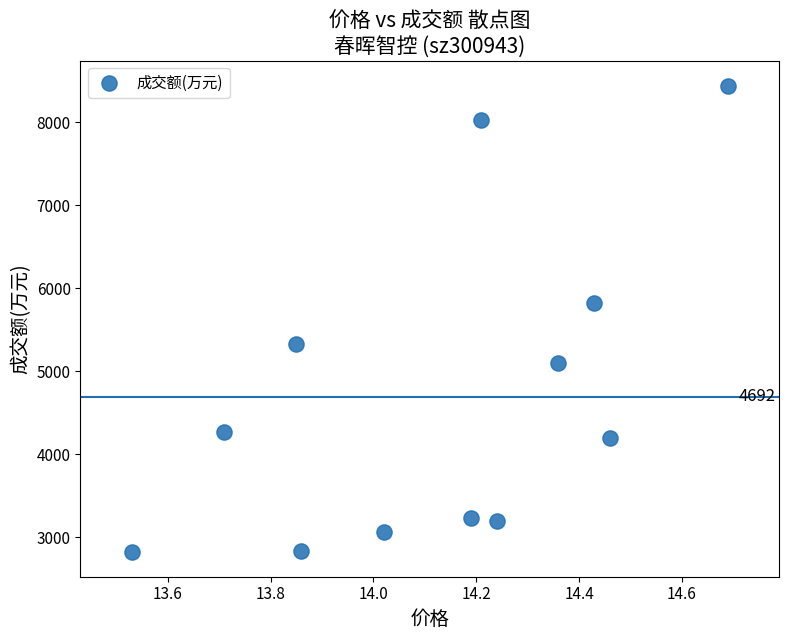

What is the range of Y values (max minus min)?

5616